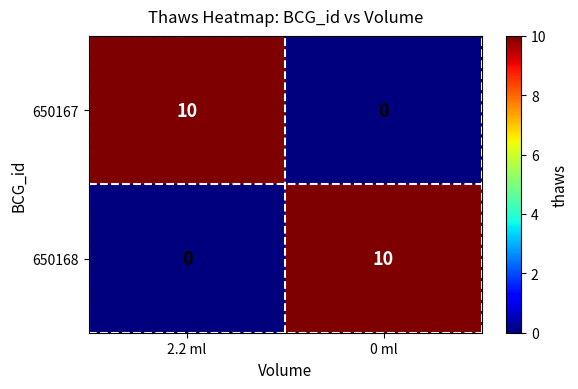

How many series are shown in this chart?

2